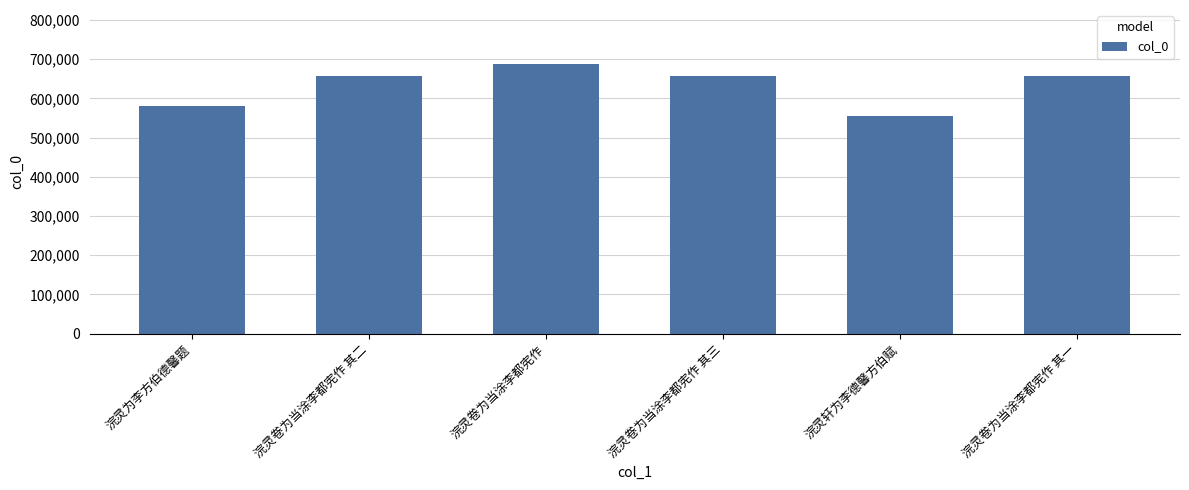

Which has a higher value, 浣灵卷为当涂李都宪作 其三 or 浣灵轩为李德馨方伯赋?

浣灵卷为当涂李都宪作 其三